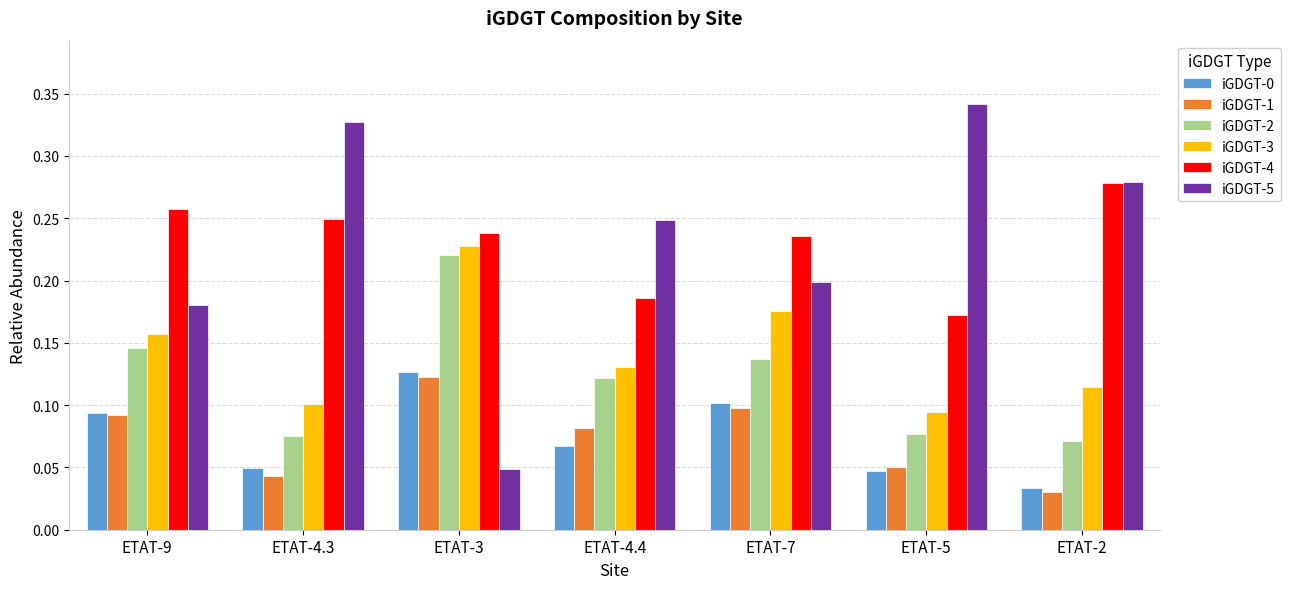

At which label does iGDGT-0 reach its peak?

ETAT-3